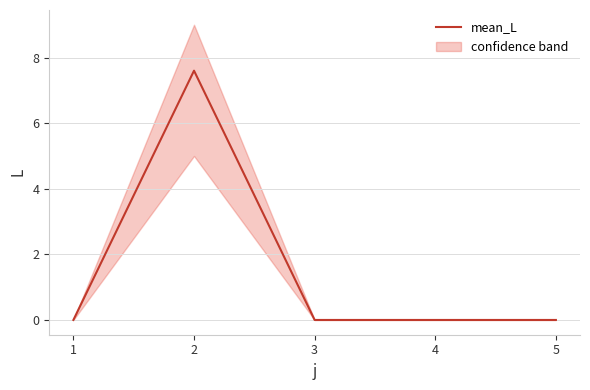

Reading right to left, extract all data points from this chart.

0.0	0.0	0.0	7.6	0.0